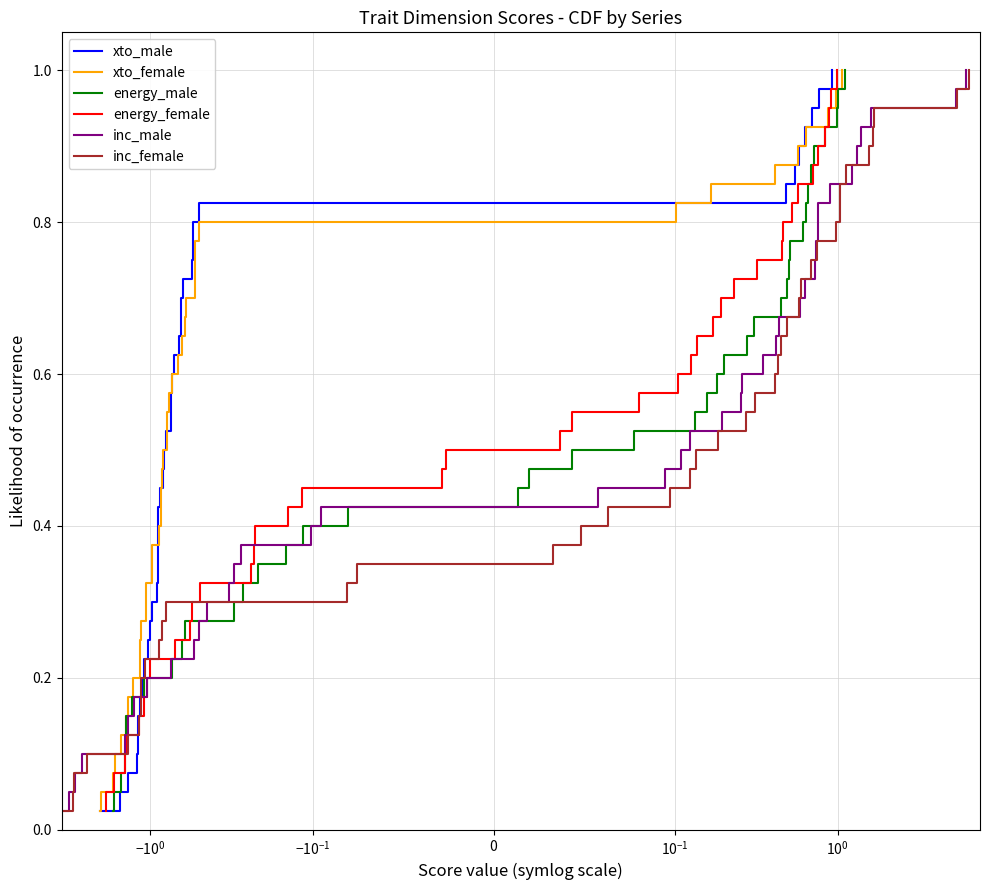

What are all the series names shown in the legend?

xto_male, xto_female, energy_male, energy_female, inc_male, inc_female